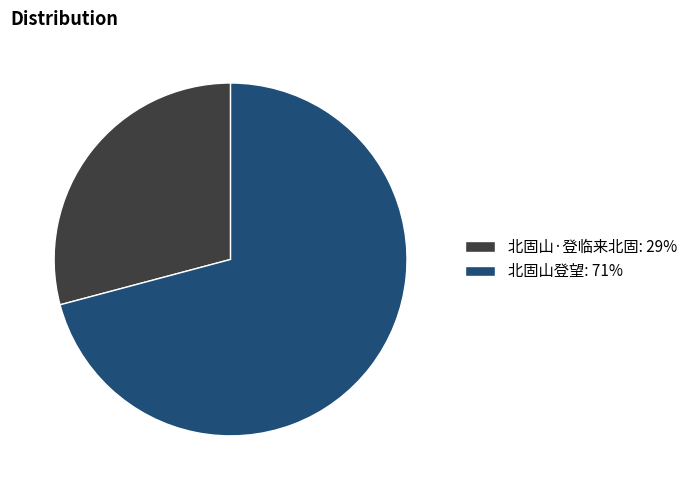

How many slices are in this pie chart?

2